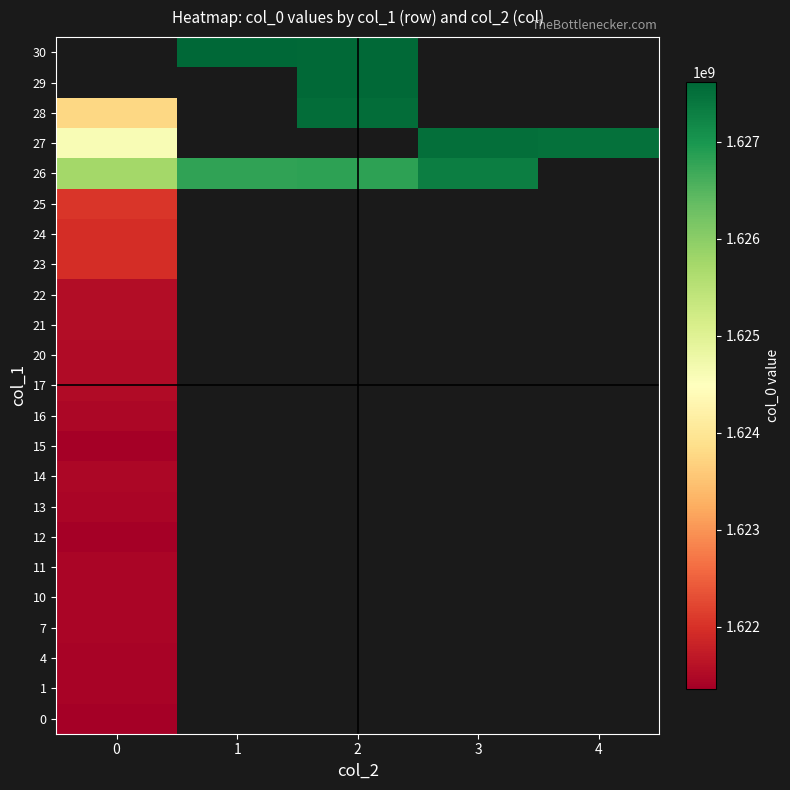

How many series are shown in this chart?

23